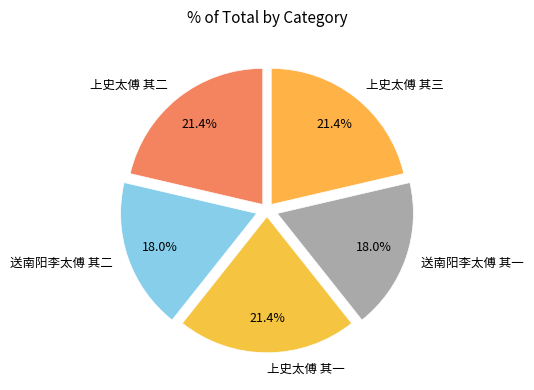

To the nearest percent, what percentage of the pie is 上史太傅 其二?

21%